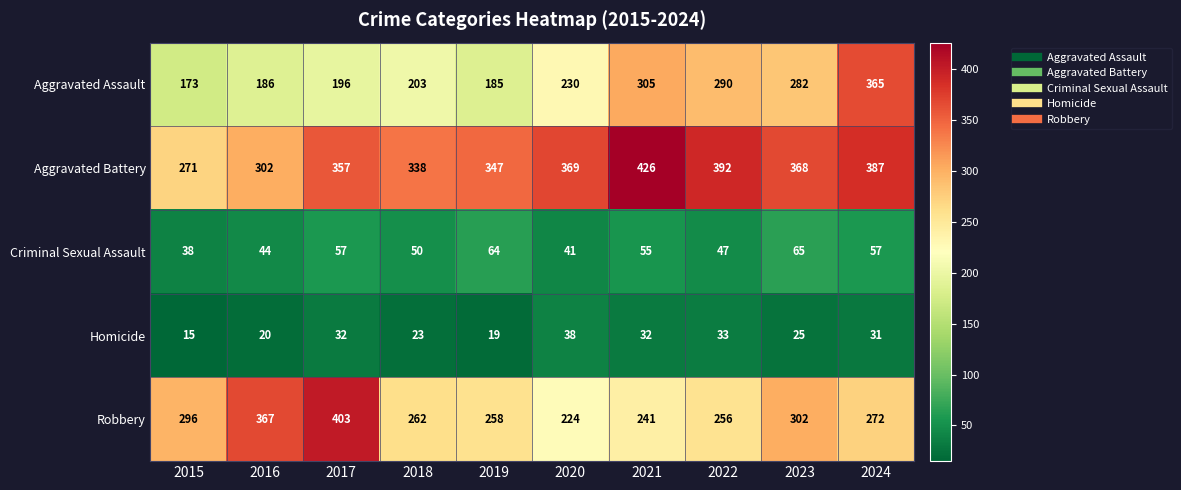

What is the difference between the second highest and minimum values in the Criminal Sexual Assault series?

26